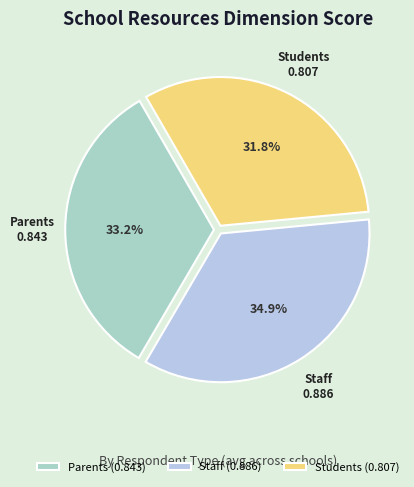

Which has a higher value, Parents or Students?

Parents